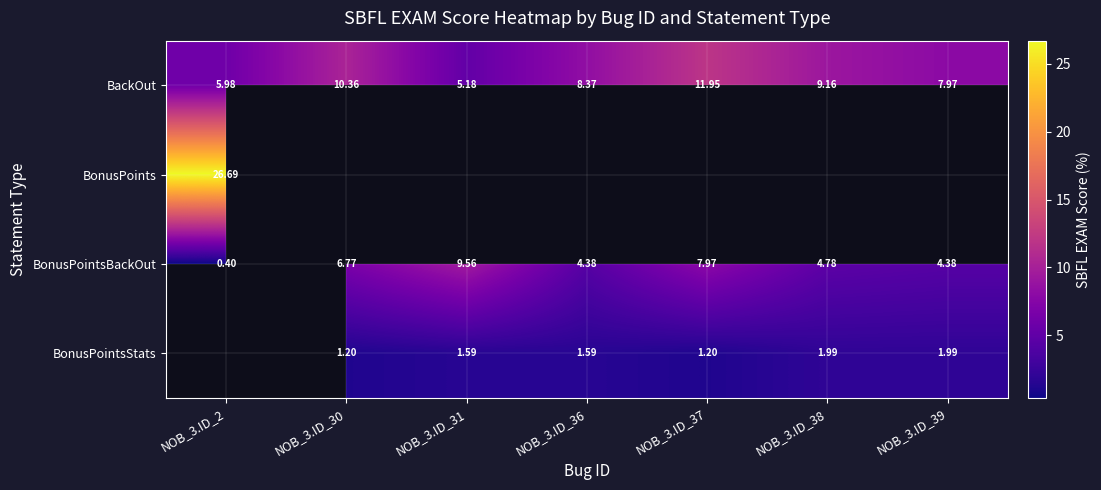

How many values in the BackOut series exceed 8?

4